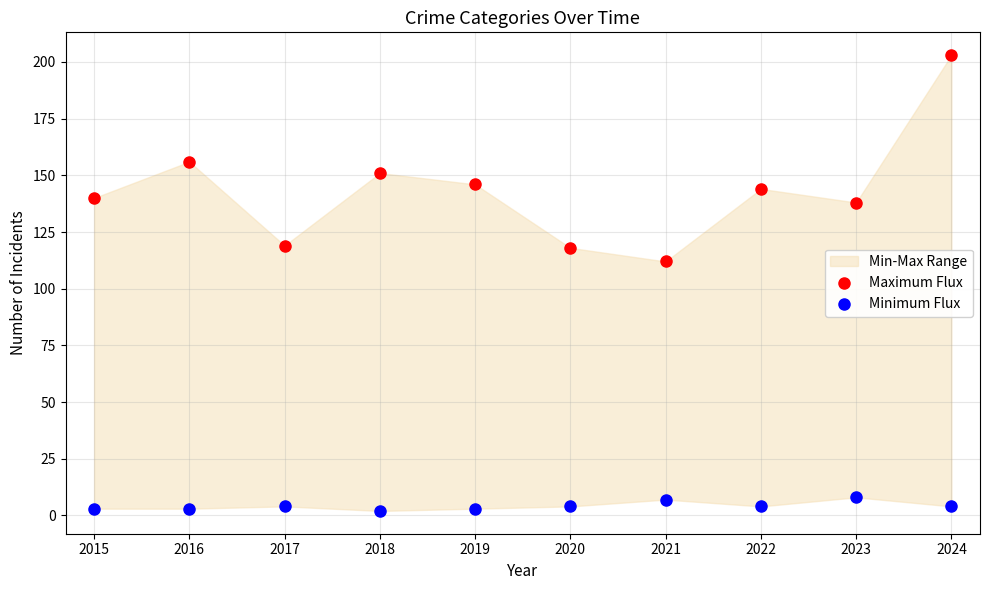

Which series contains the lowest Y value?

Minimum Flux